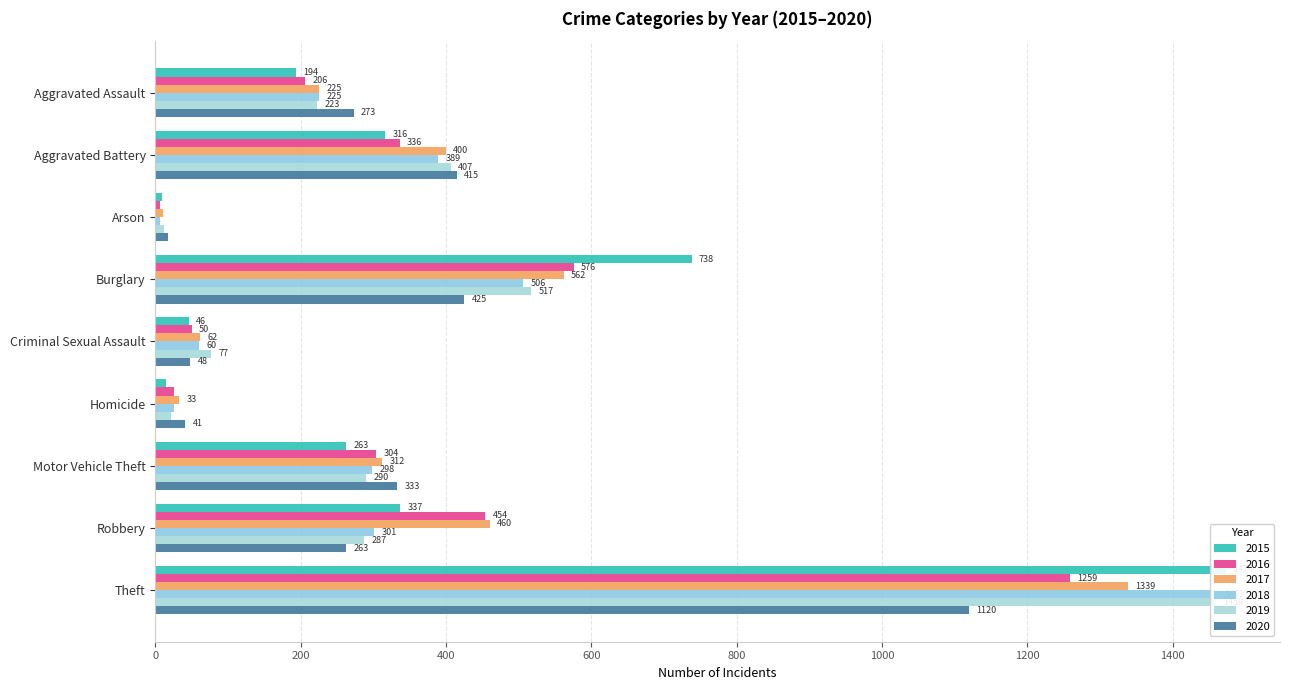

Between Aggravated Assault and Homicide, which series saw the biggest shift?

2020